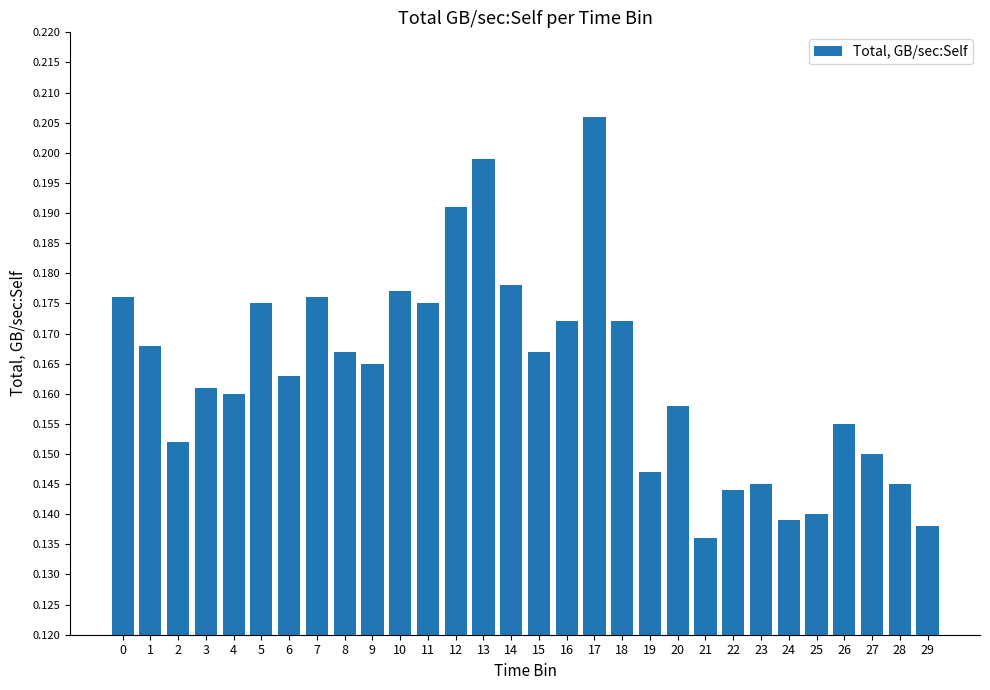

How many values are between 0 and 1?

30